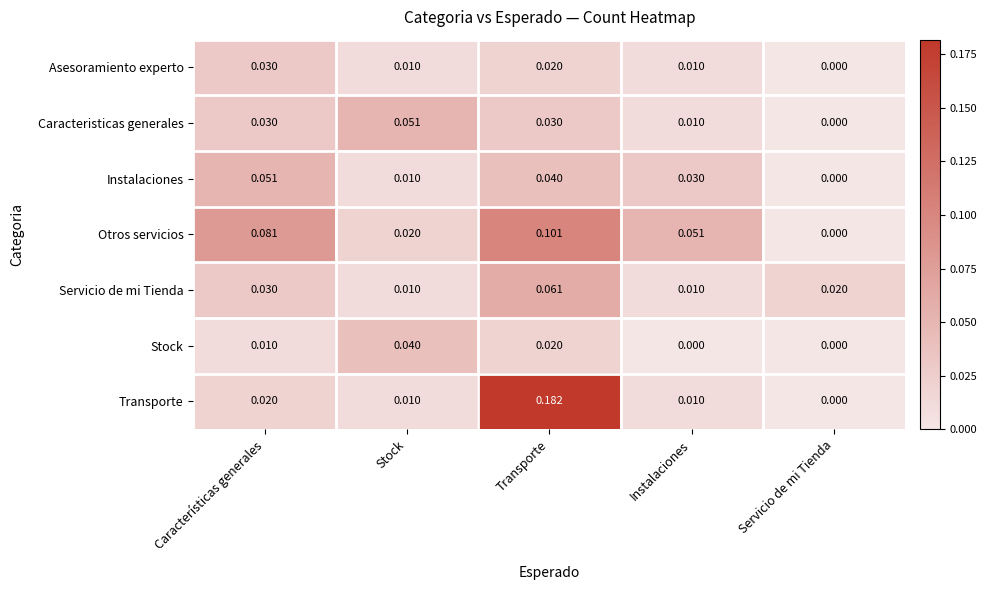

Which label corresponds to the largest value in the chart?

Transporte